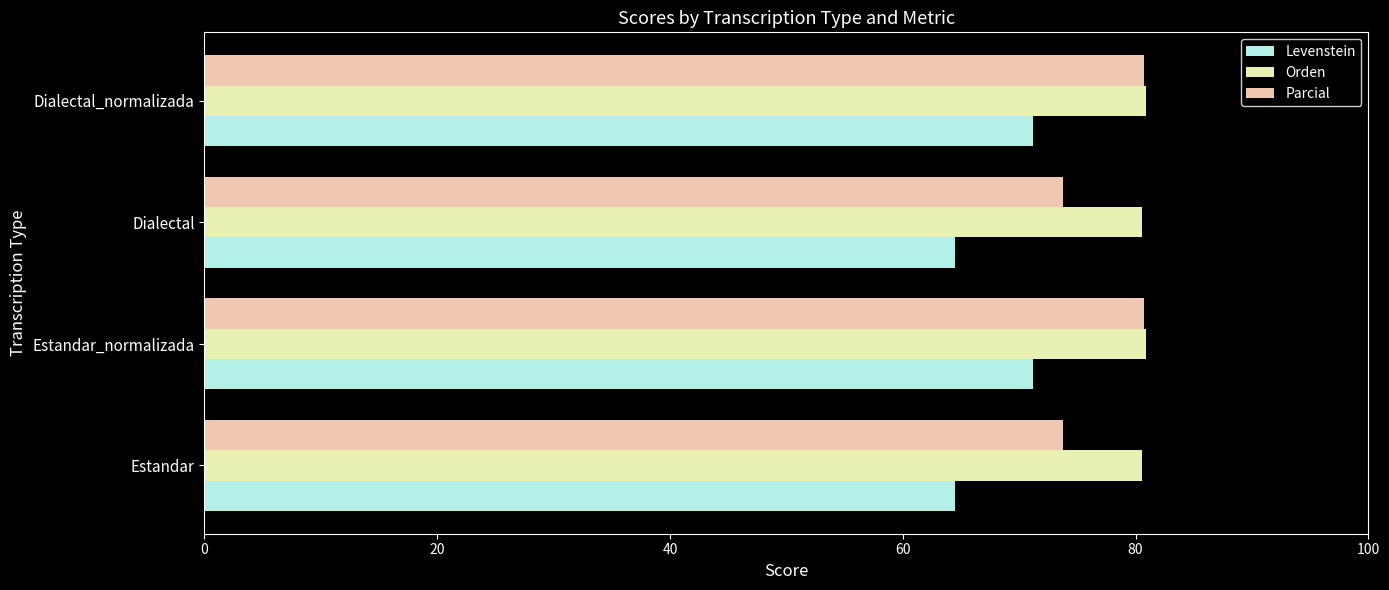

What is the maximum value for Parcial?

80.7